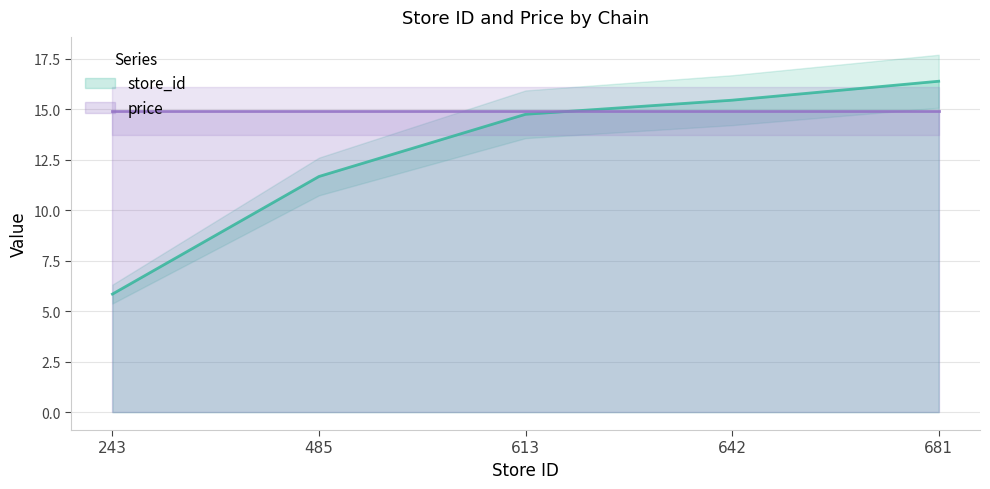

At which category does the chart reach its peak across all series?

681